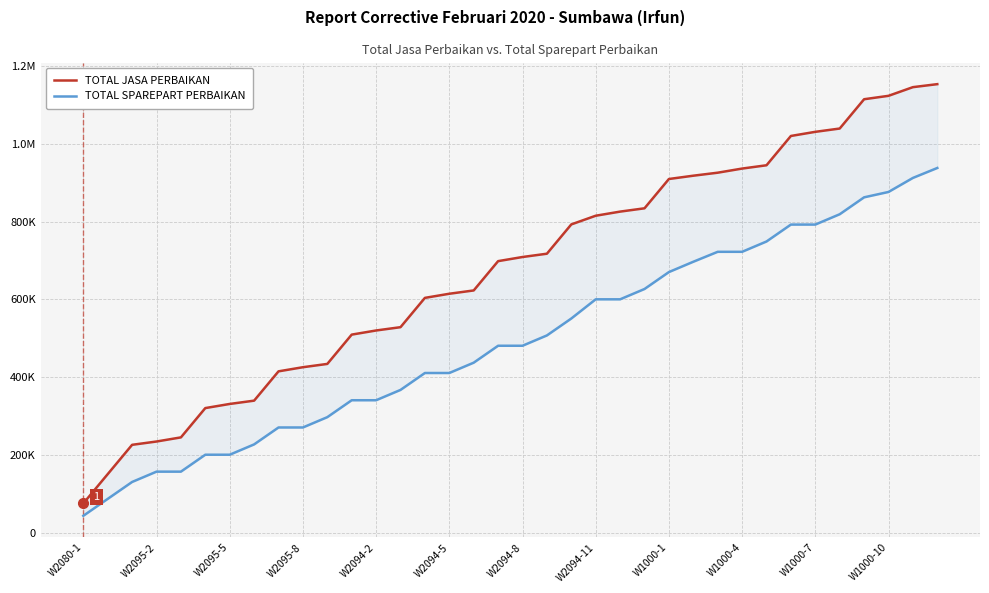

Which has a higher value, 25 or 35?

35